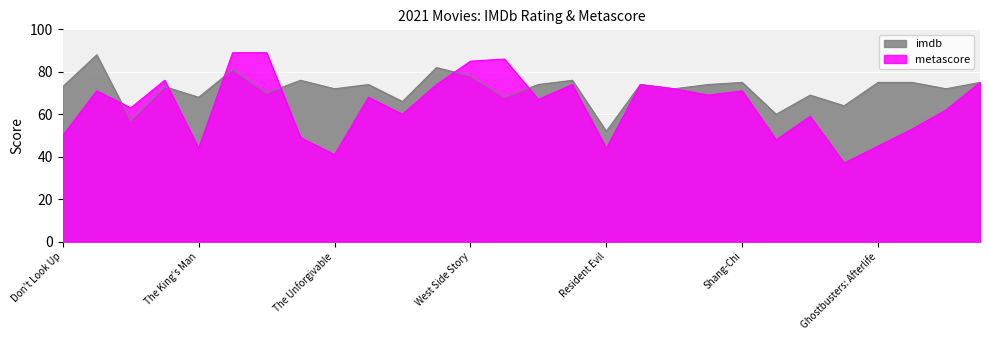

How many lines are shown in the chart?

2